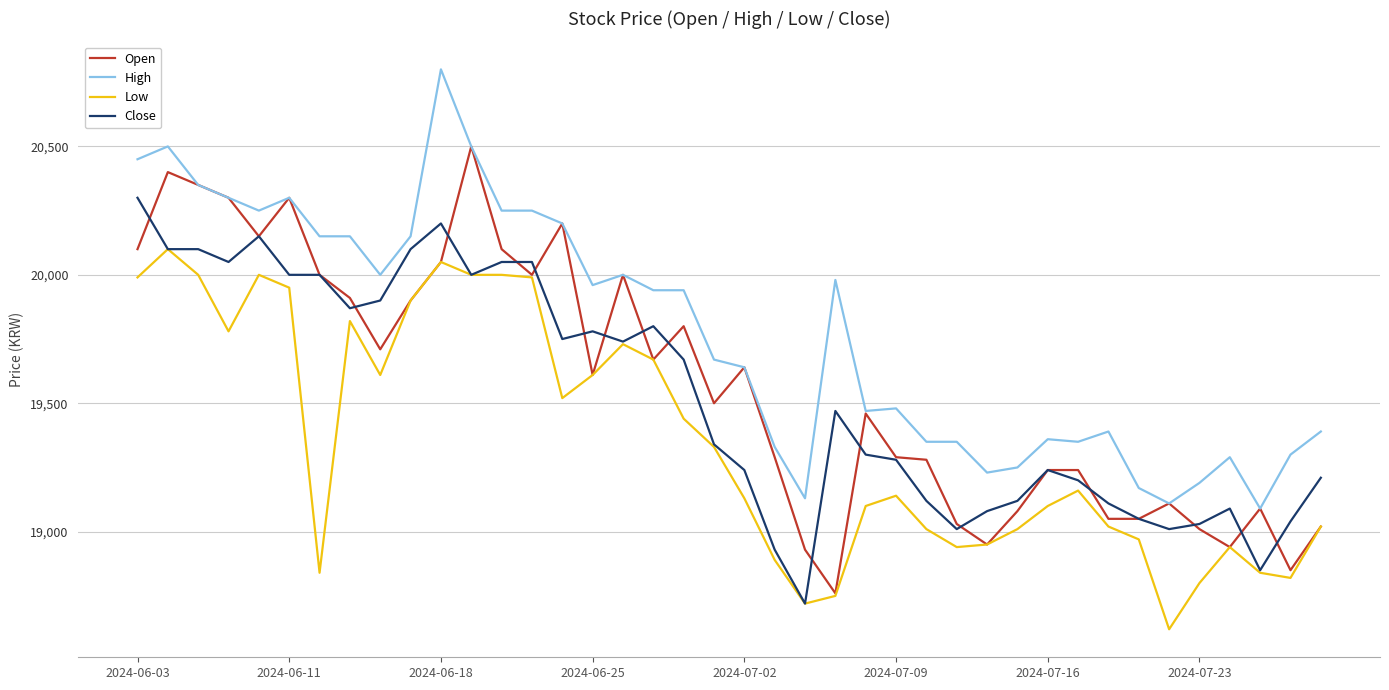

List the series in order of their peak value, lowest first.

Low, Close, Open, High